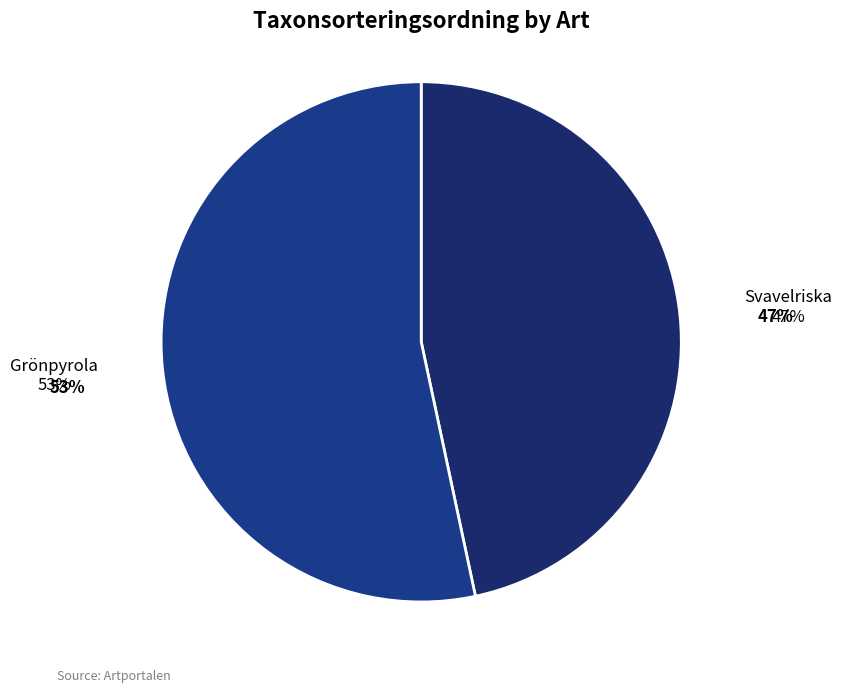

The Grönpyrola slice represents 66% of the pie. True or false?

False